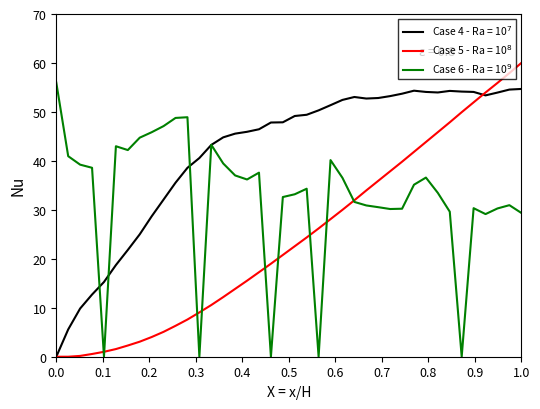

How many lines are shown in the chart?

3